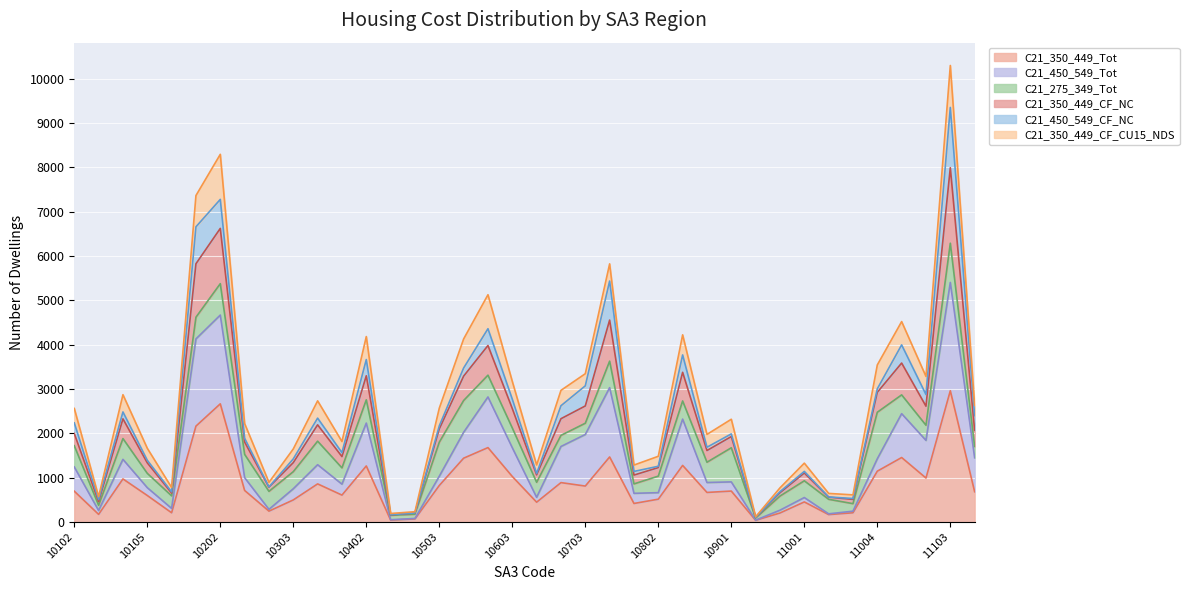

What is the total value across all series at 10303?

1645